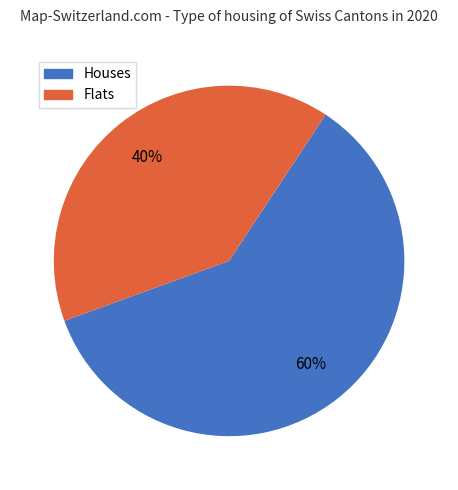

Is there any slice that represents more than half of the pie?

Yes